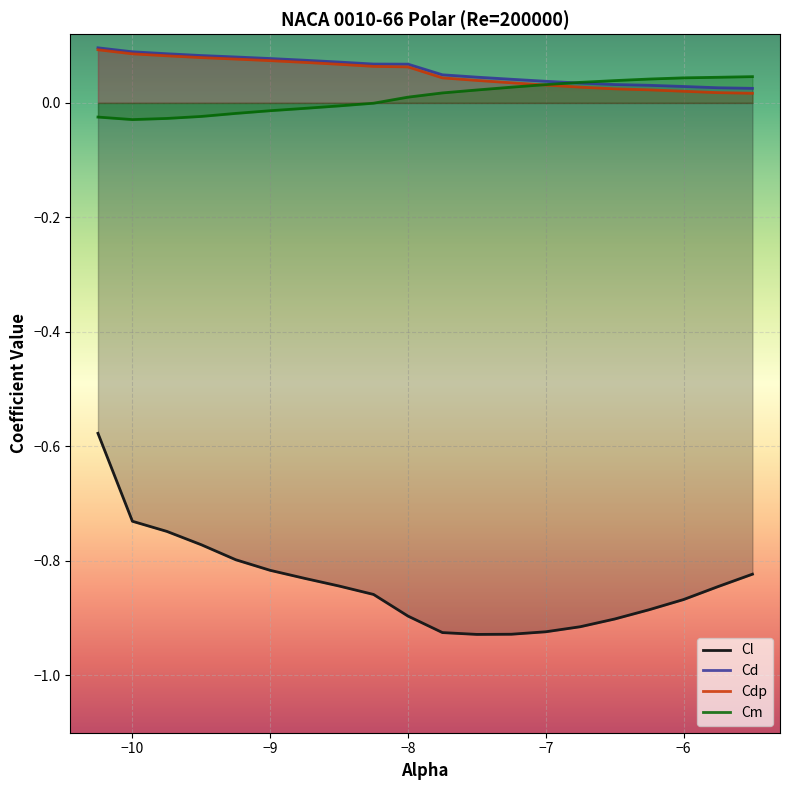

List the series in order of their peak value, lowest first.

Cl, Cm, Cdp, Cd